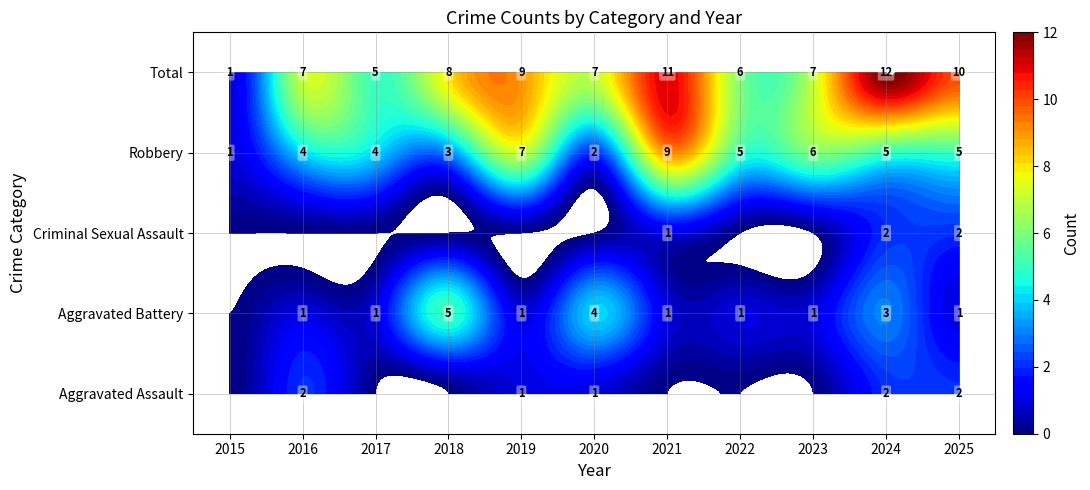

At which category is the sum across all series the highest?

2024